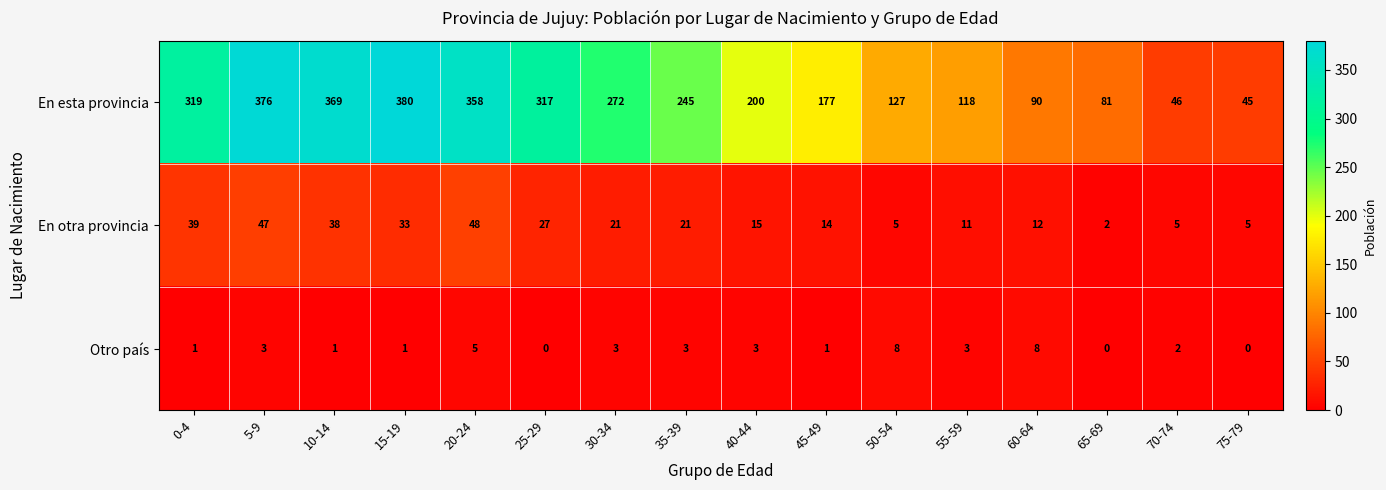

At which label does En otra provincia first exceed 21?

0-4